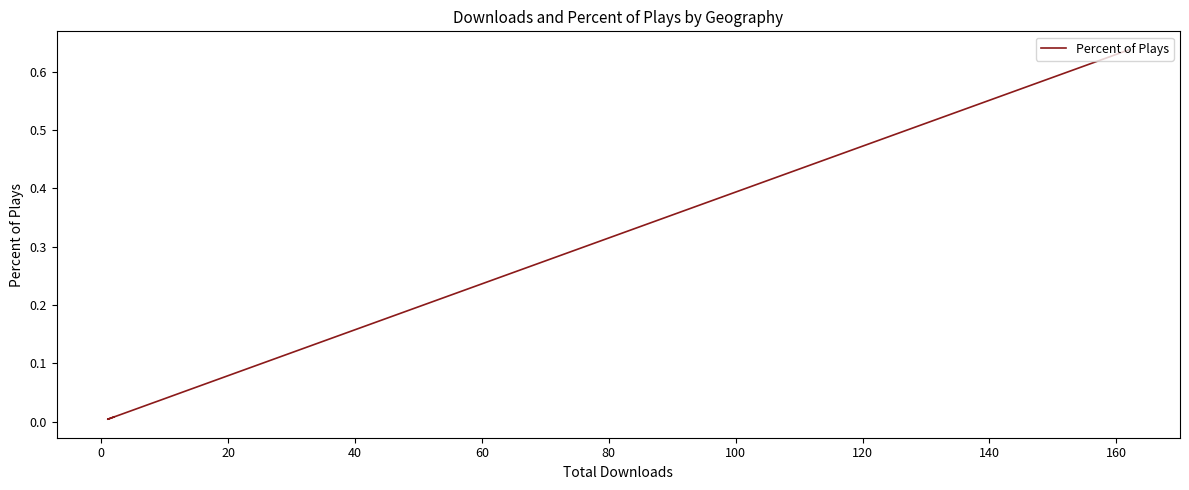

How many series are shown in this chart?

1